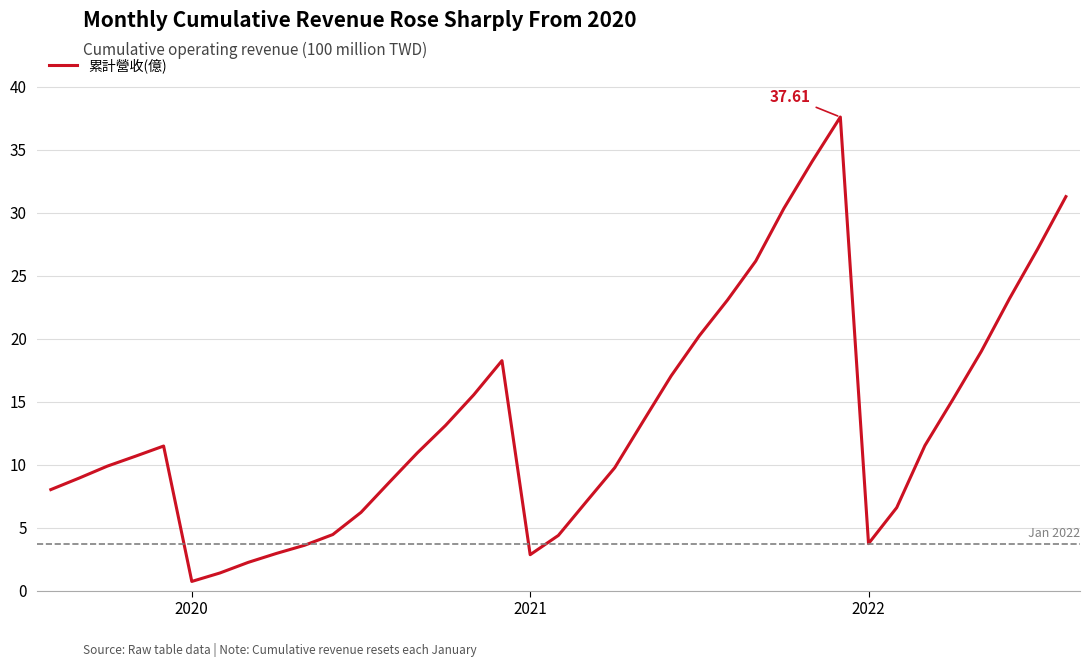

What is the difference between the maximum and minimum values?

36.9